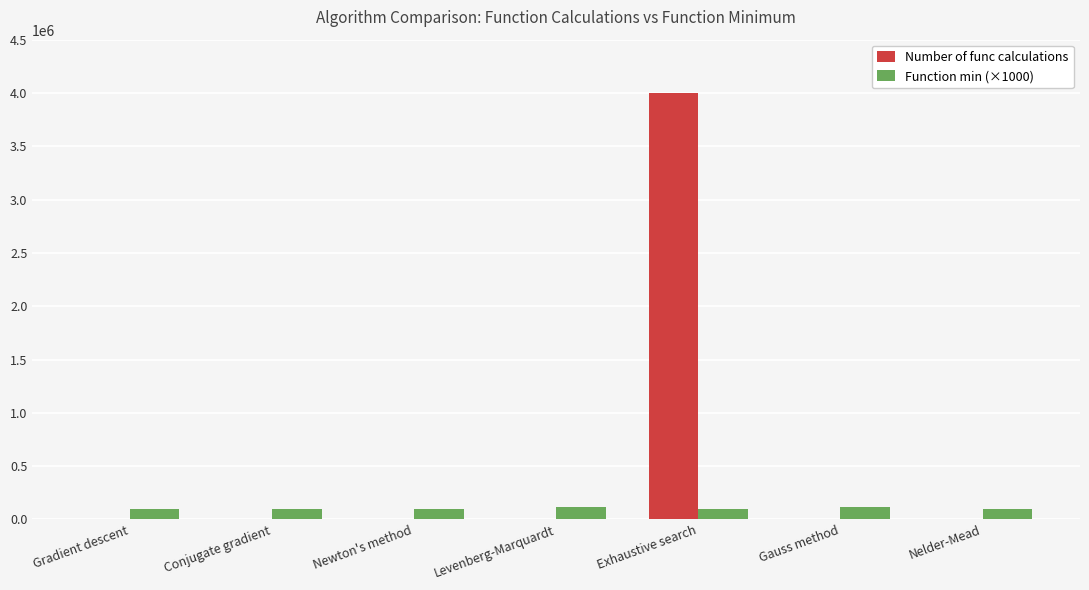

Which series changed the most between Conjugate gradient and Exhaustive search?

Number of func calculations